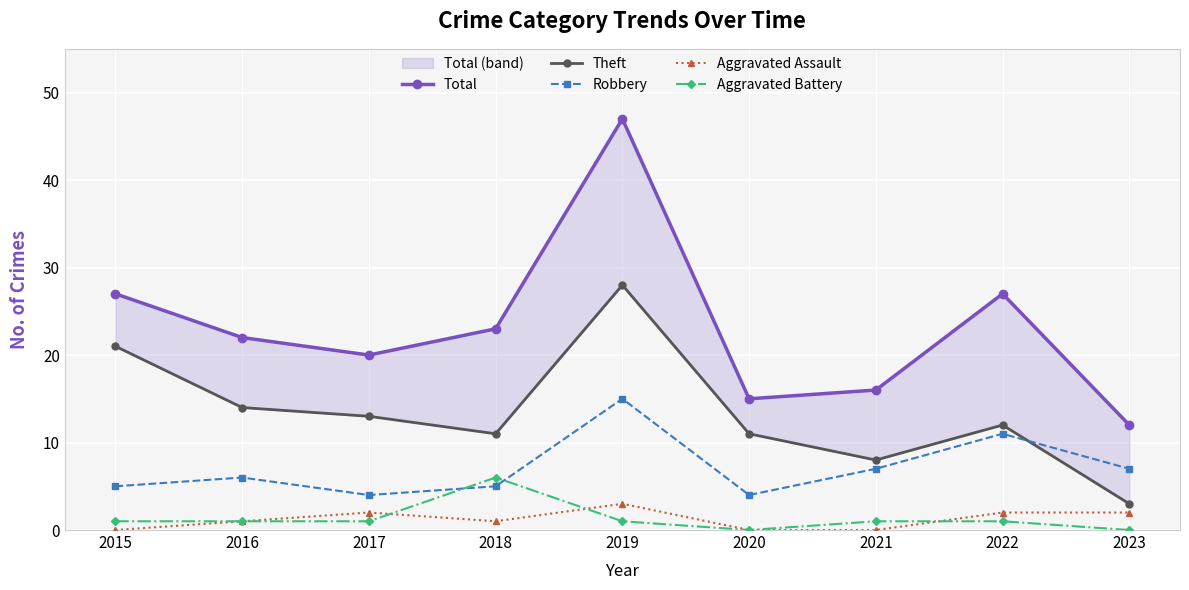

What is the approximate value of Total at 2021, to the nearest 5?

15